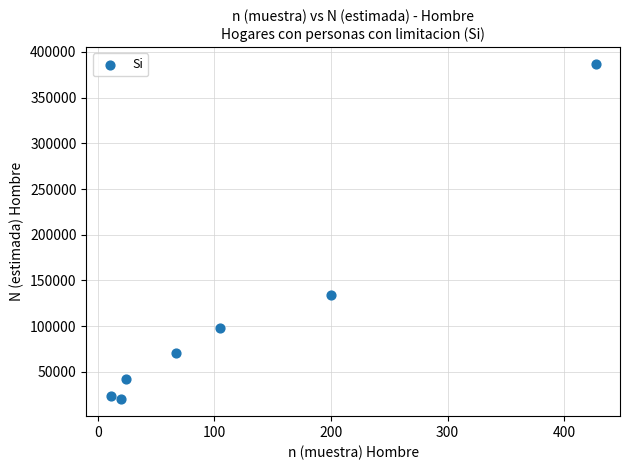

What is the range of X values (max minus min)?

416